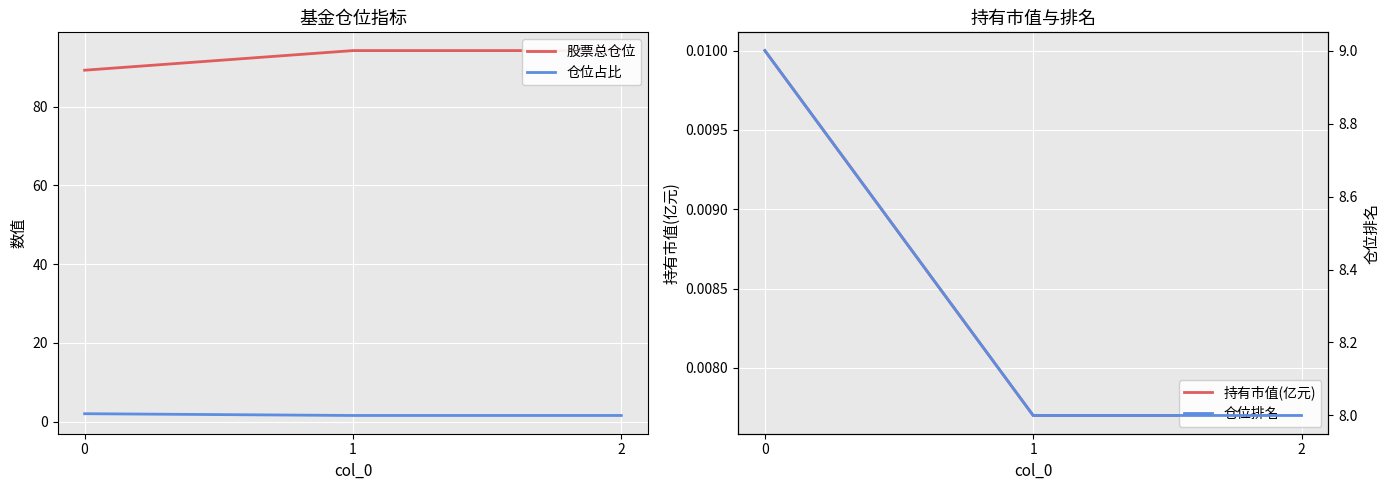

How many lines are shown in the chart?

4